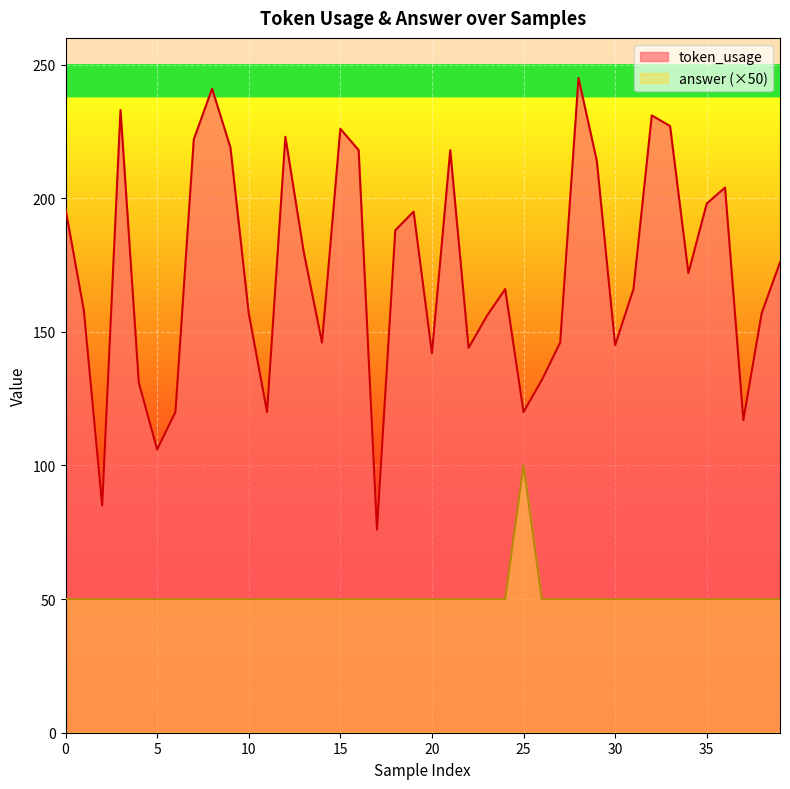

True or false: token_usage has more than 2 interior local peaks.

True